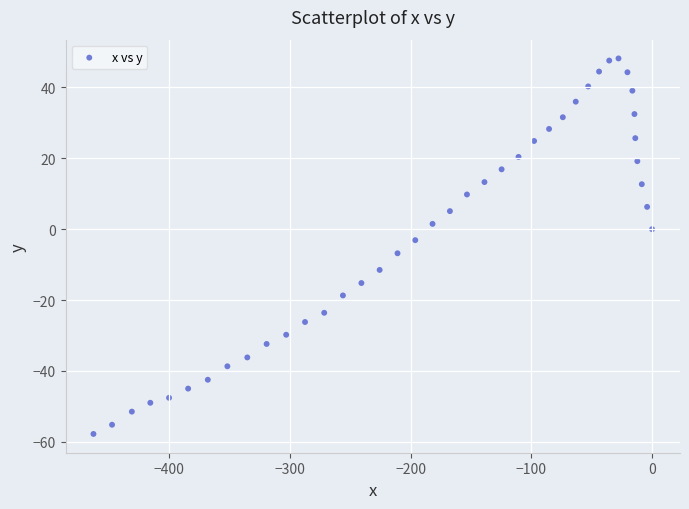

What is the range of X values (max minus min)?

462.6